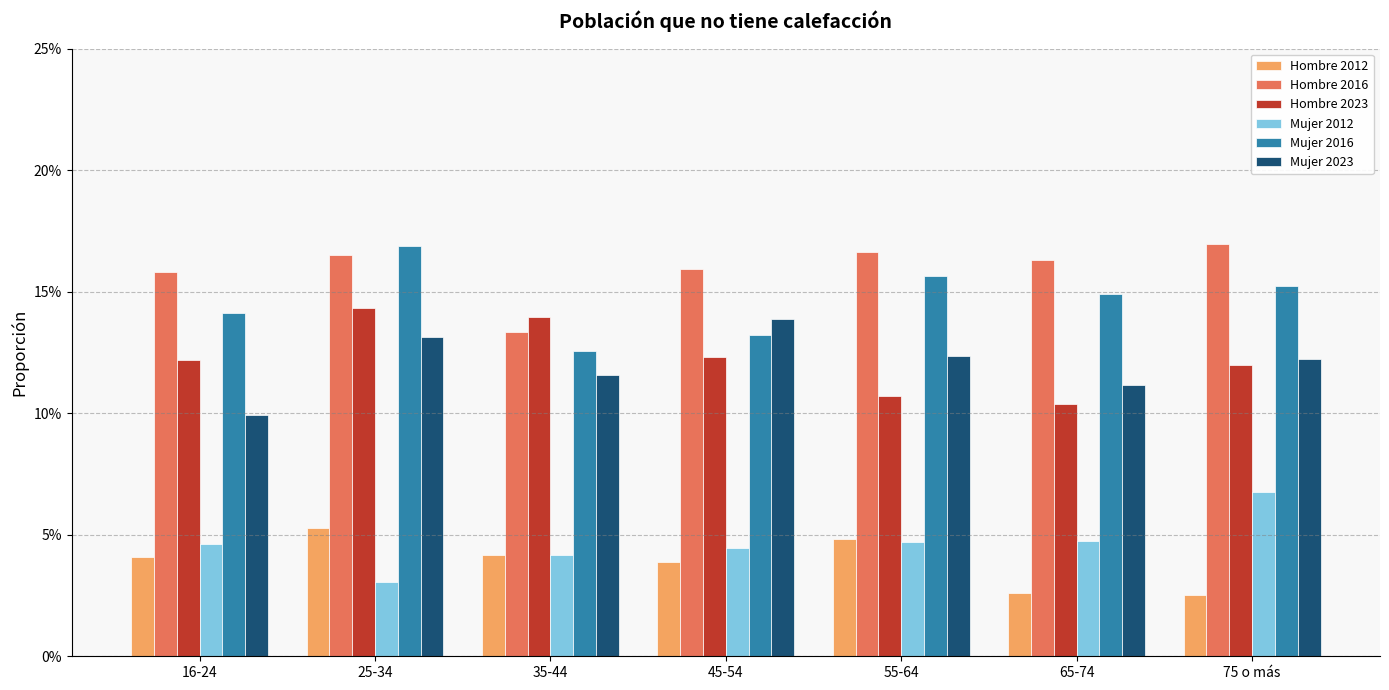

Does the chart contain stacked bars?

No